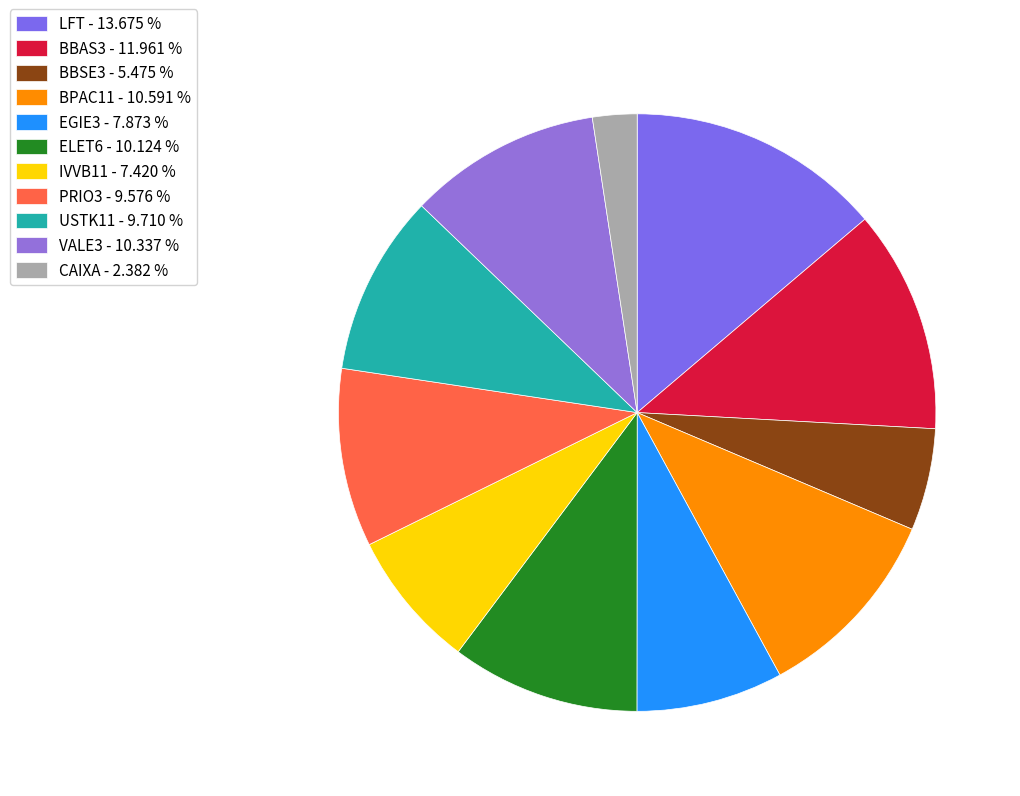

The VALE3 slice represents 1% of the pie. True or false?

False